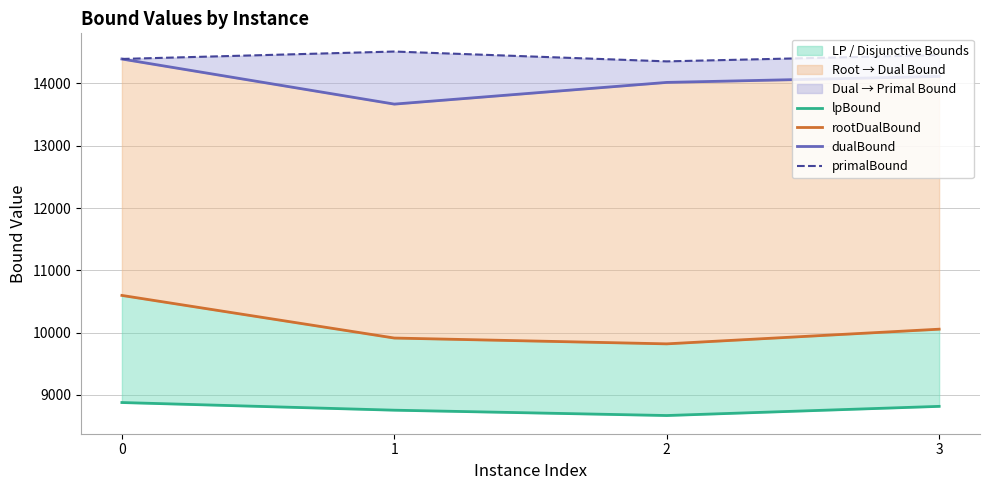

True or false: rootDualBound and lpBound cross at least once.

False